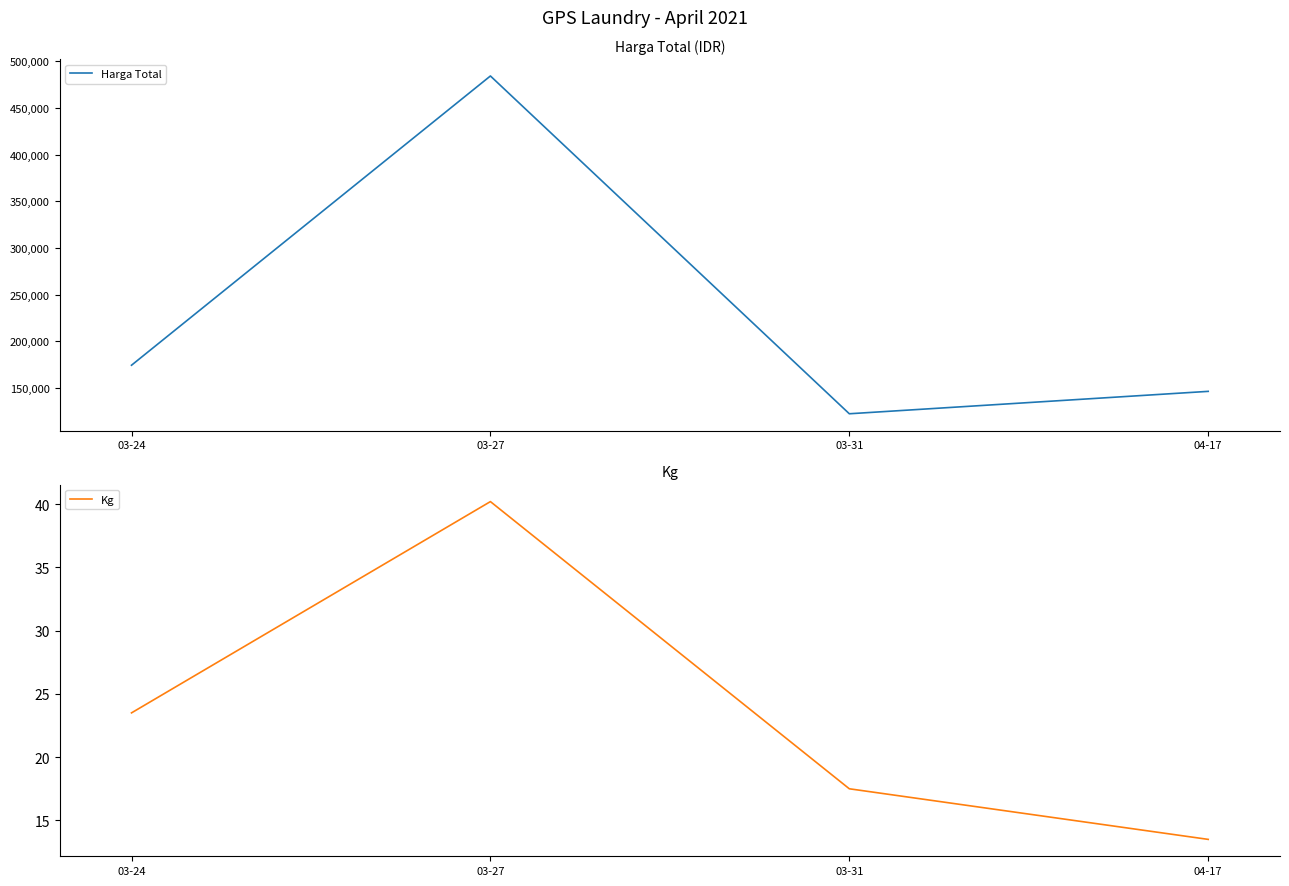

Is it true that Harga Total equals 87321.9 at 03-24?

False